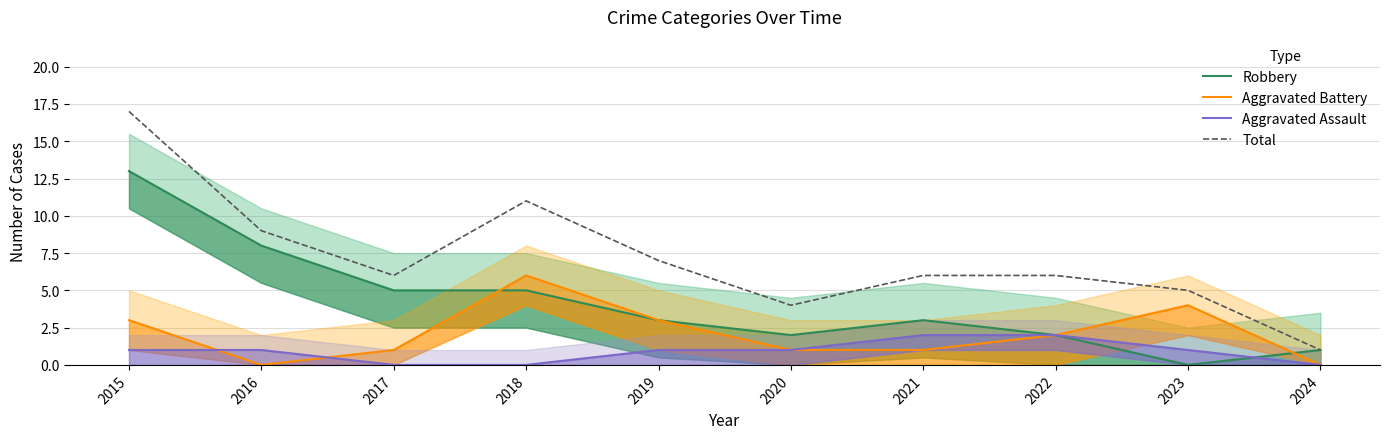

Rank the series by their maximum value, from highest to lowest.

Total, Robbery, Aggravated Battery, Aggravated Assault